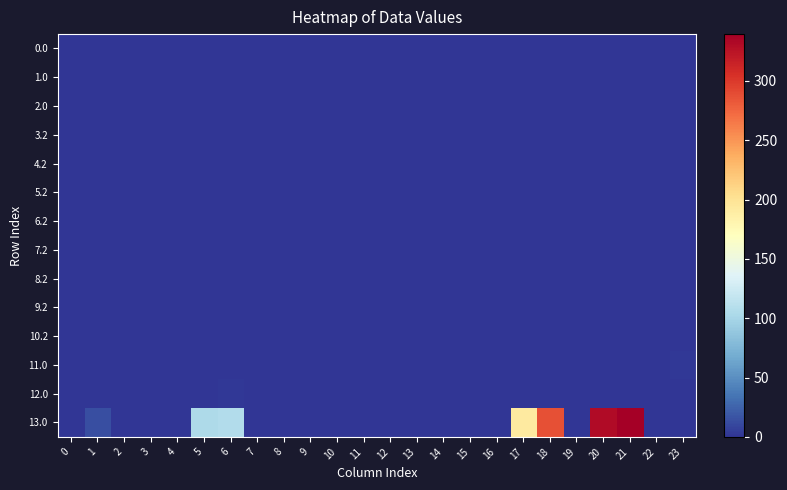

Which series has the largest total across all categories?

13.0